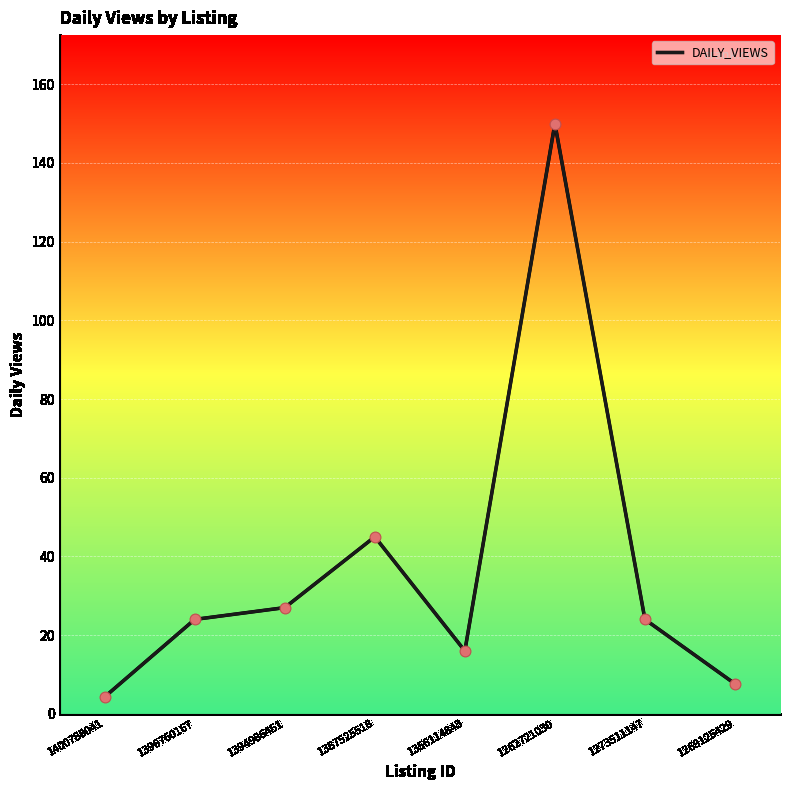

What is the ratio of the value at 1356114843 to the value at 1262721030?

0.1